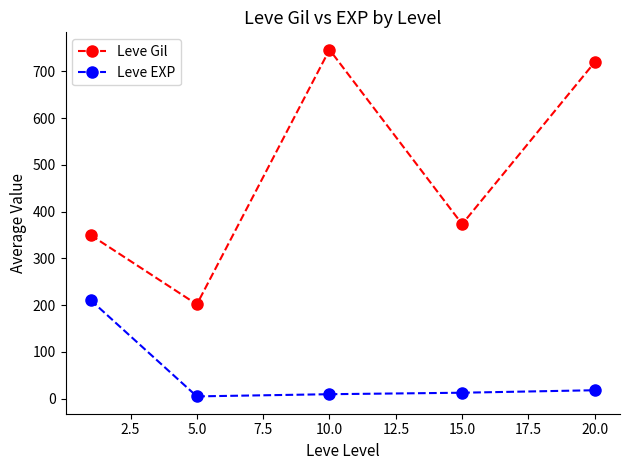

List the series in order of their peak value, lowest first.

Leve EXP, Leve Gil